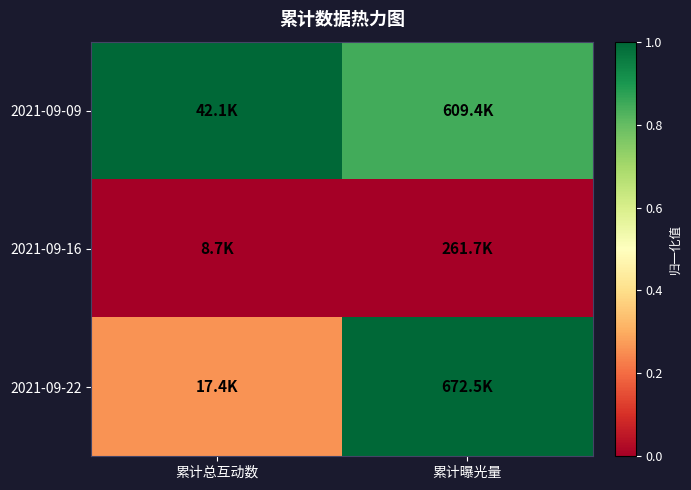

How many data points does each series have?

2